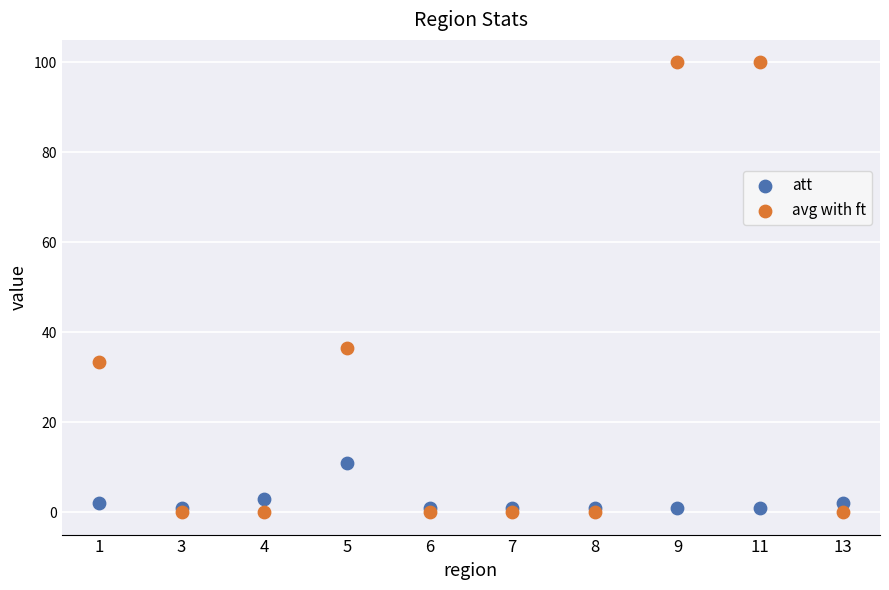

Which series reaches the minimum Y coordinate?

avg with ft